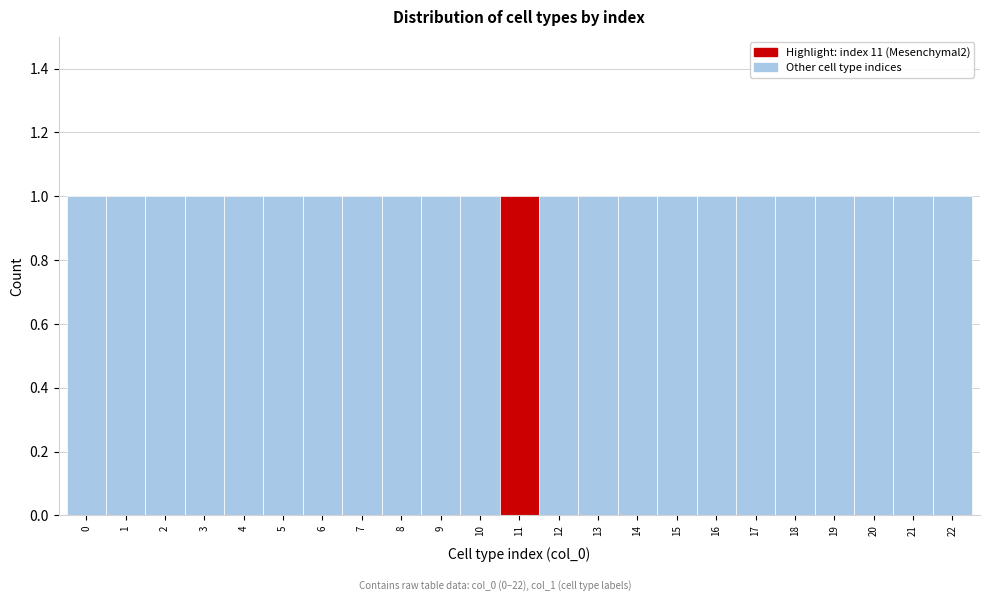

How tall is the bar that spans 11.5 to 12.5 on the x-axis? The values are not printed on the chart, so give them approximately, as read against the axis.

1